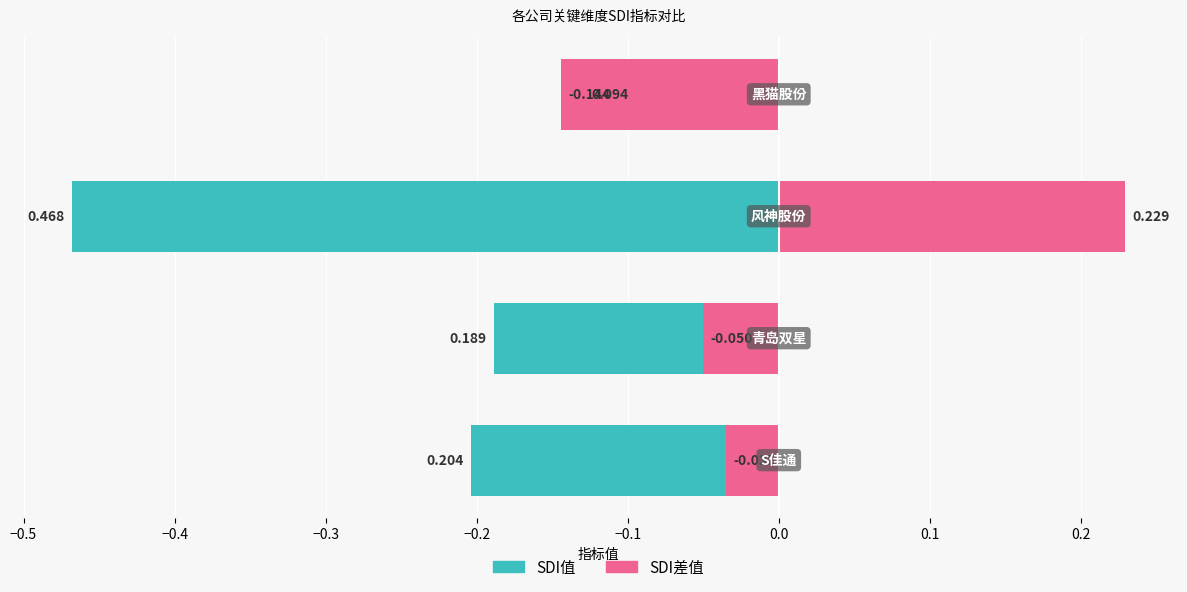

How many groups of bars are there?

4